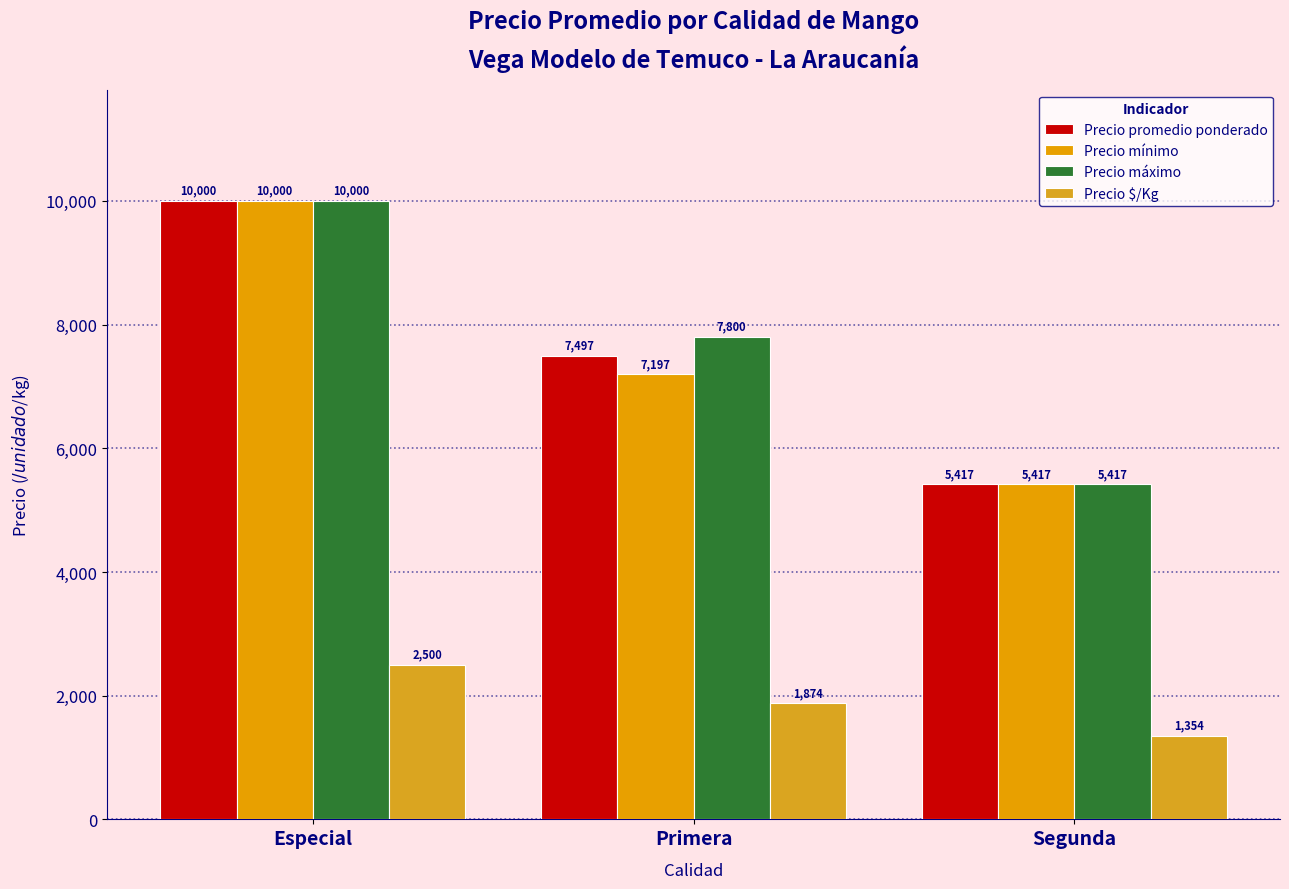

Count the number of data series in this chart.

4